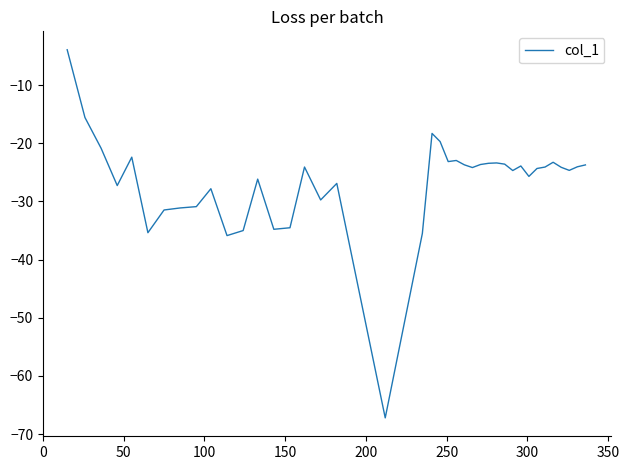

What is the maximum value shown in the chart?

-3.9